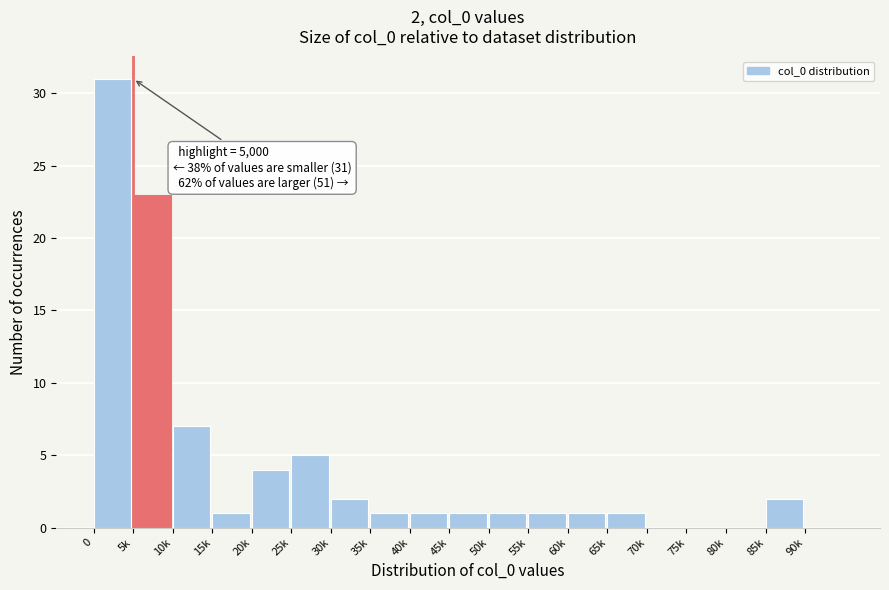

Reading left to right, transcribe all the data shown in this chart.

0=31	5k=23	10k=7	15k=1	20k=4	25k=5	30k=2	35k=1	40k=1	45k=1	50k=1	55k=1	60k=1	65k=1	70k=0	75k=0	80k=0	85k=2	90k=0